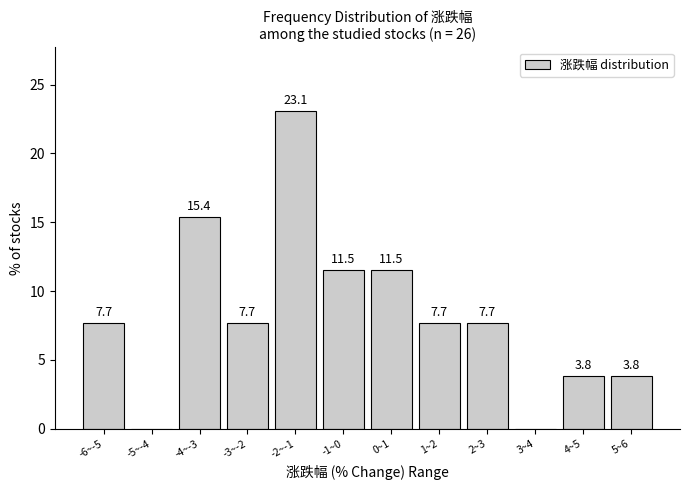

Reading left to right, transcribe all the data shown in this chart.

-6~-5=7.7	-5~-4=0.0	-4~-3=15.4	-3~-2=7.7	-2~-1=23.1	-1~0=11.5	0~1=11.5	1~2=7.7	2~3=7.7	3~4=0.0	4~5=3.8	5~6=3.8